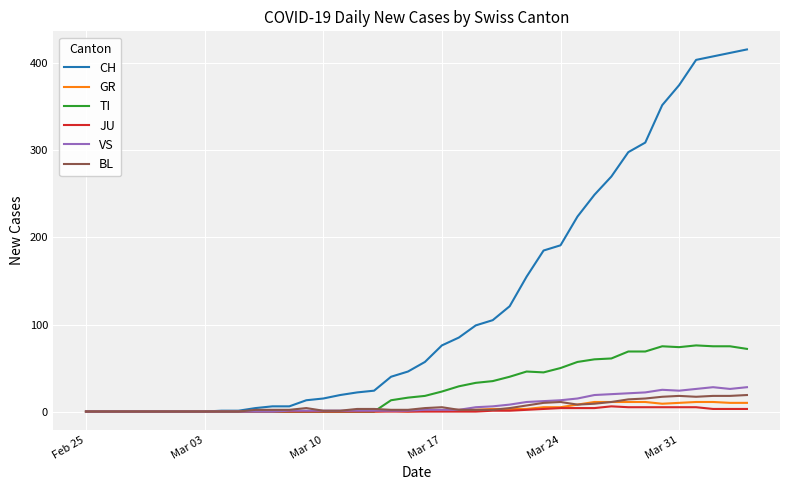

What are all the series names shown in the legend?

CH, GR, TI, JU, VS, BL